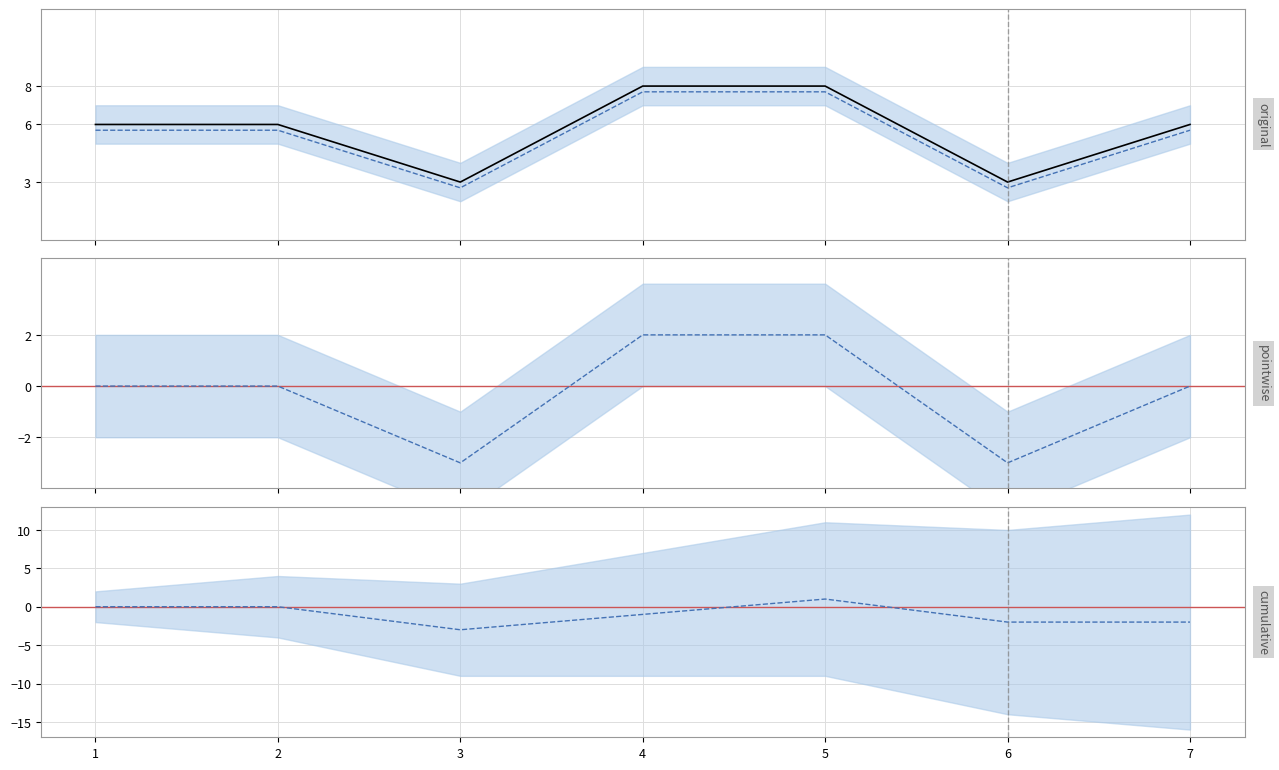

What is the approximate value of Credit at 6?

3.0